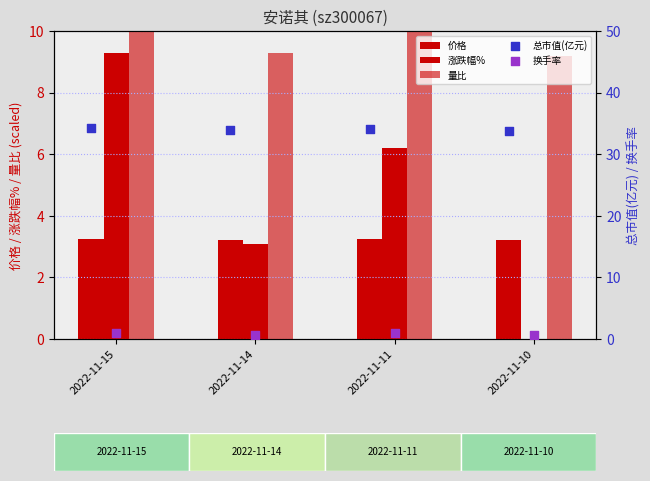

What is the total value across all series at 2022-11-10?

46.9